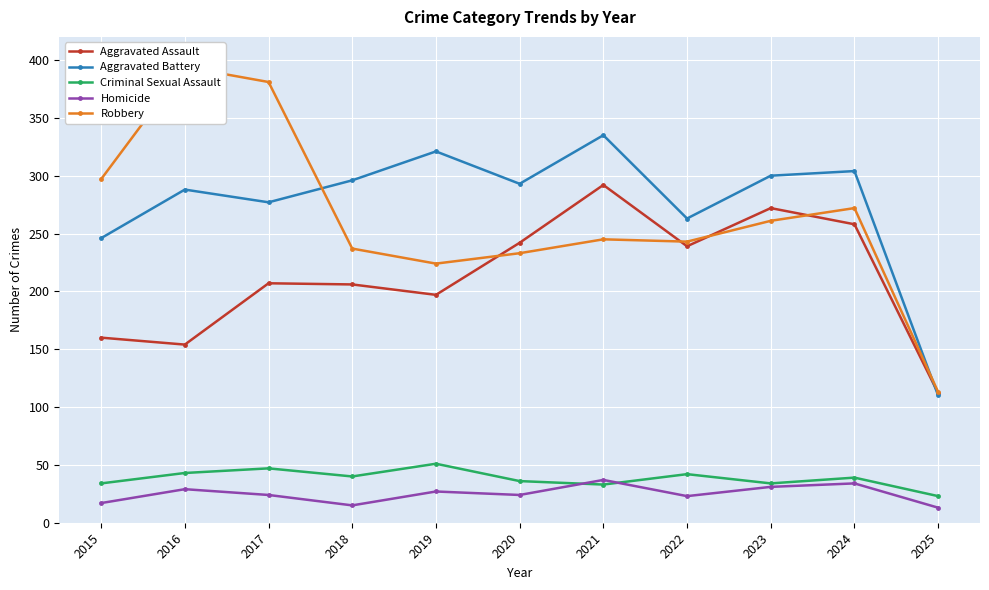

At which category does Robbery reach its first local peak?

2016